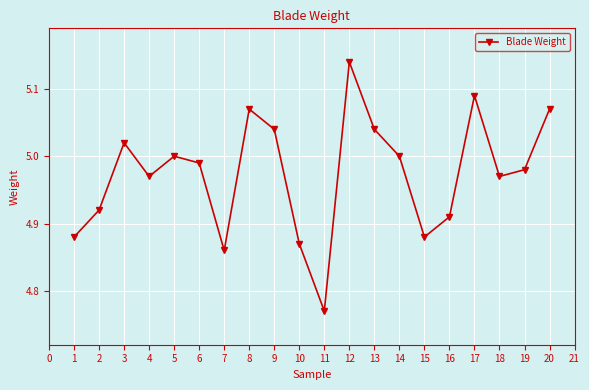

At which category does the data reach its first local valley?

4